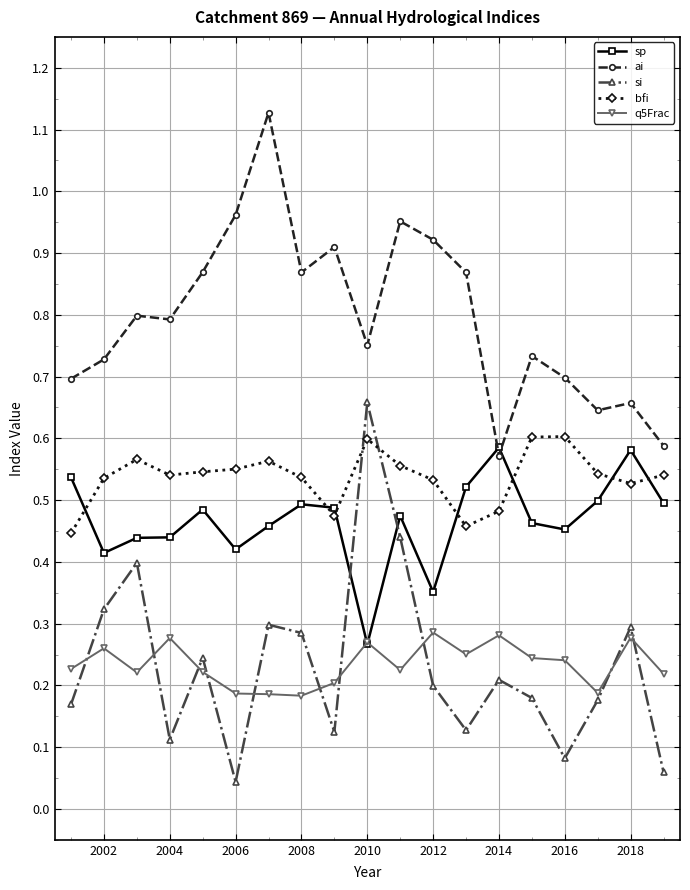

True or false: bfi has more than 0 interior local peaks.

True